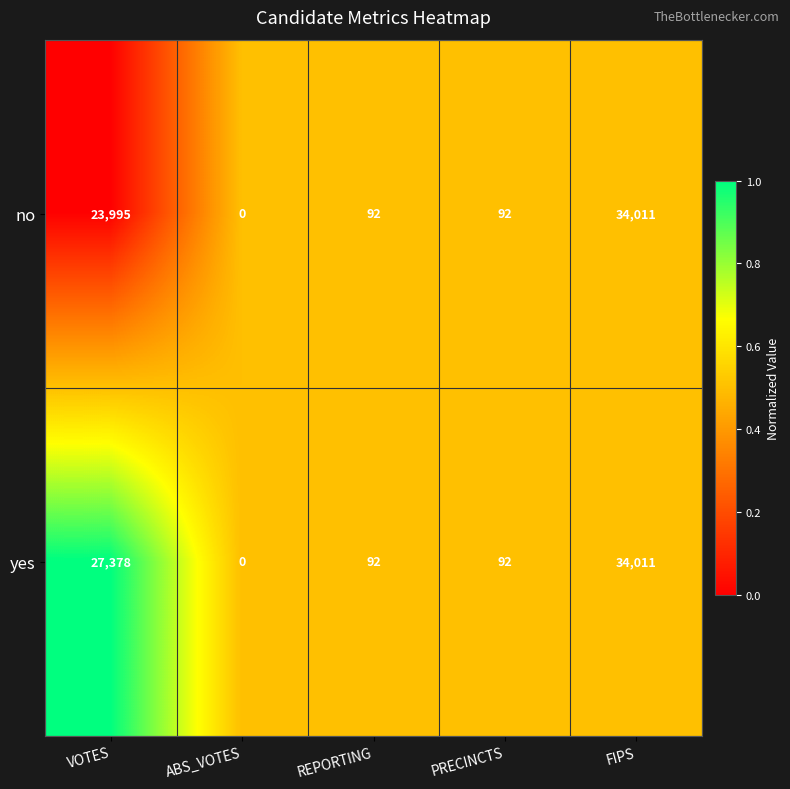

What is the approximate value of no at VOTES, to the nearest 50?

24000